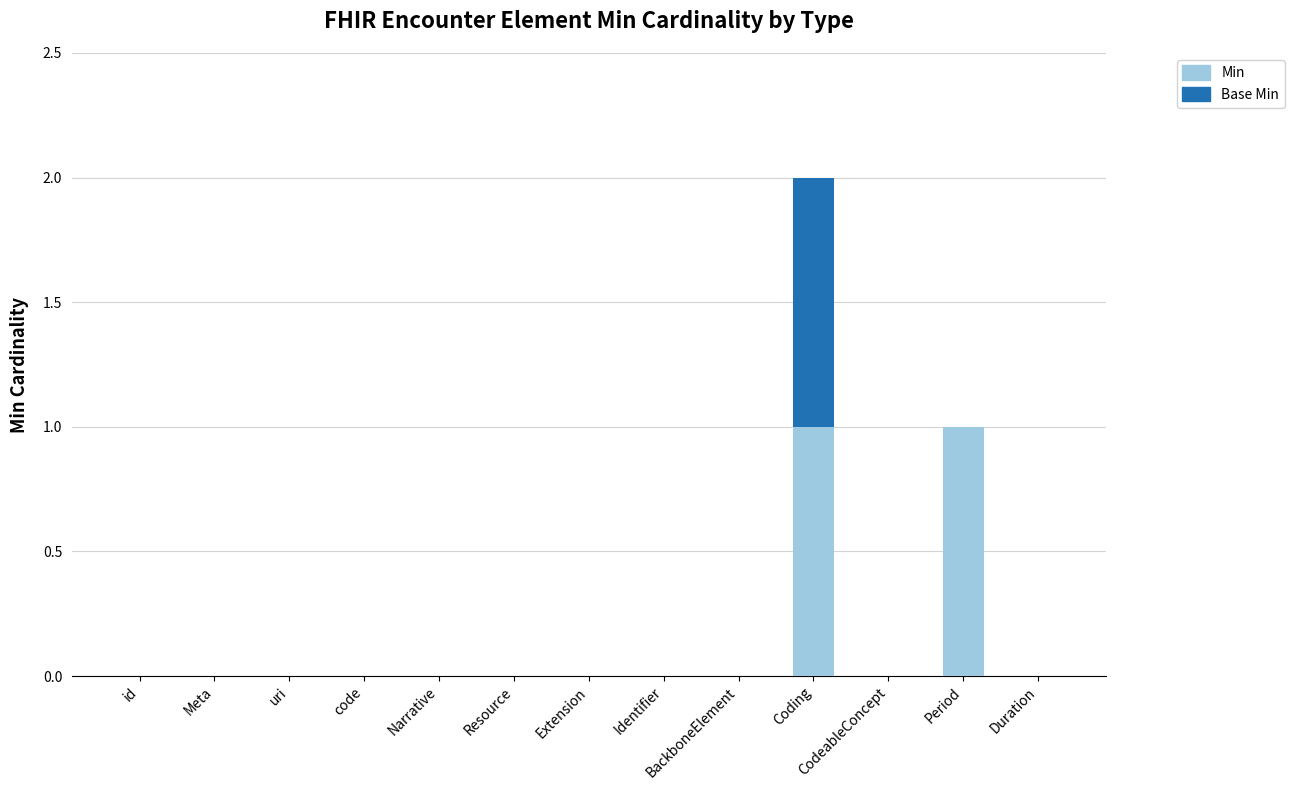

At which category is the sum across all series the highest?

Coding